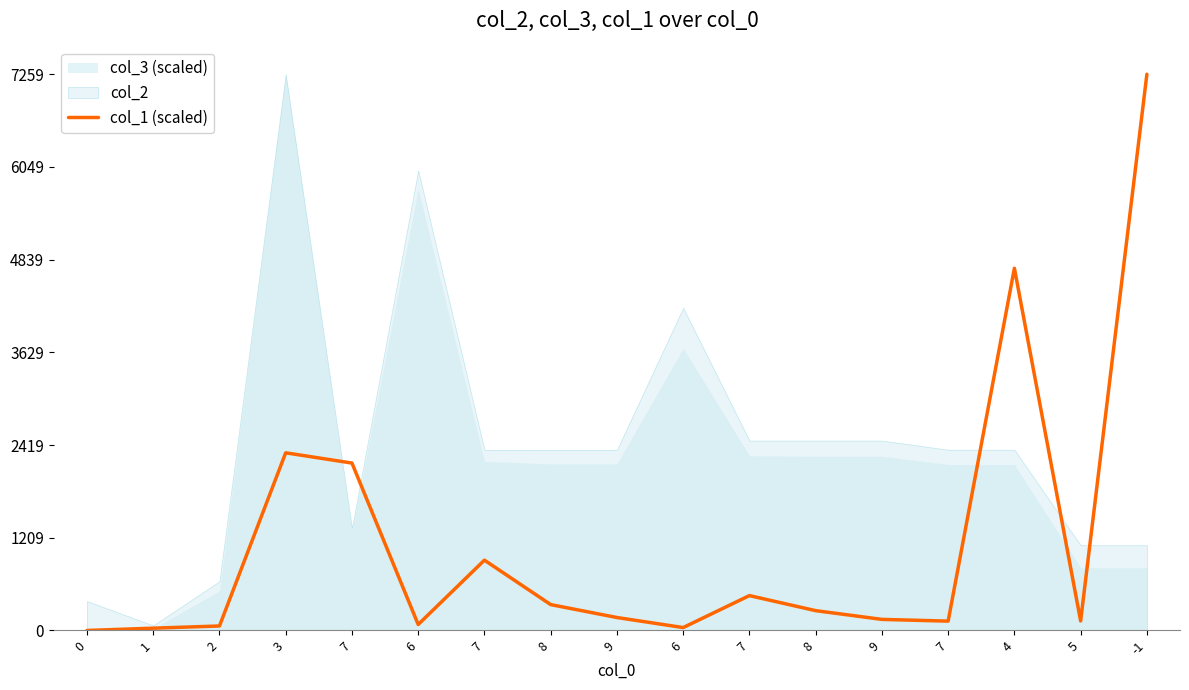

Reading right to left, transcribe all the data shown in this chart.

7259.0	124.4	4727.4	122.0	144.8	258.8	455.2	38.1	169.2	337.9	917.9	77.9	2184.9	2318.6	58.6	30.0	0.0